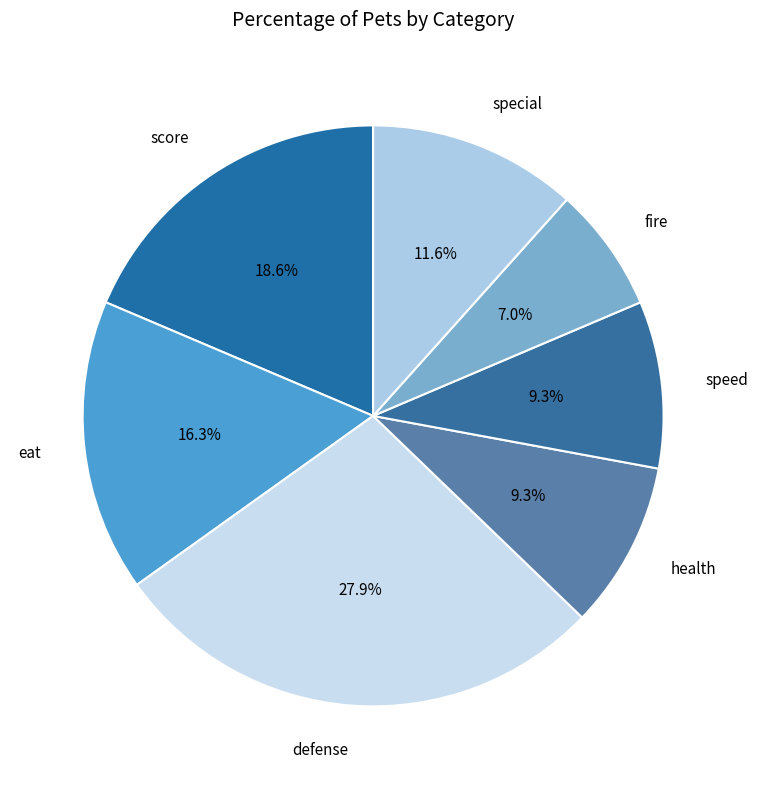

Do defense and special together represent more than half of the pie?

No